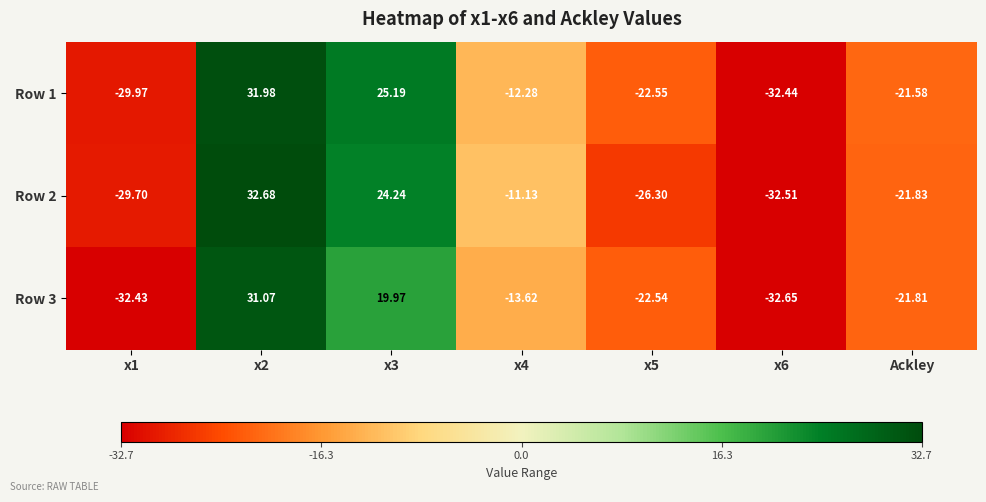

Is the value of Row 2 at x2 greater than the value of Row 3 at x5?

Yes